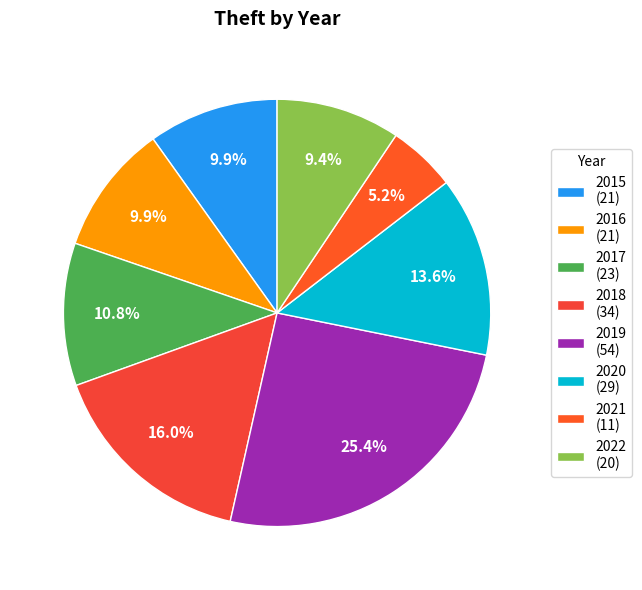

The 2015 slice represents 1% of the pie. True or false?

False